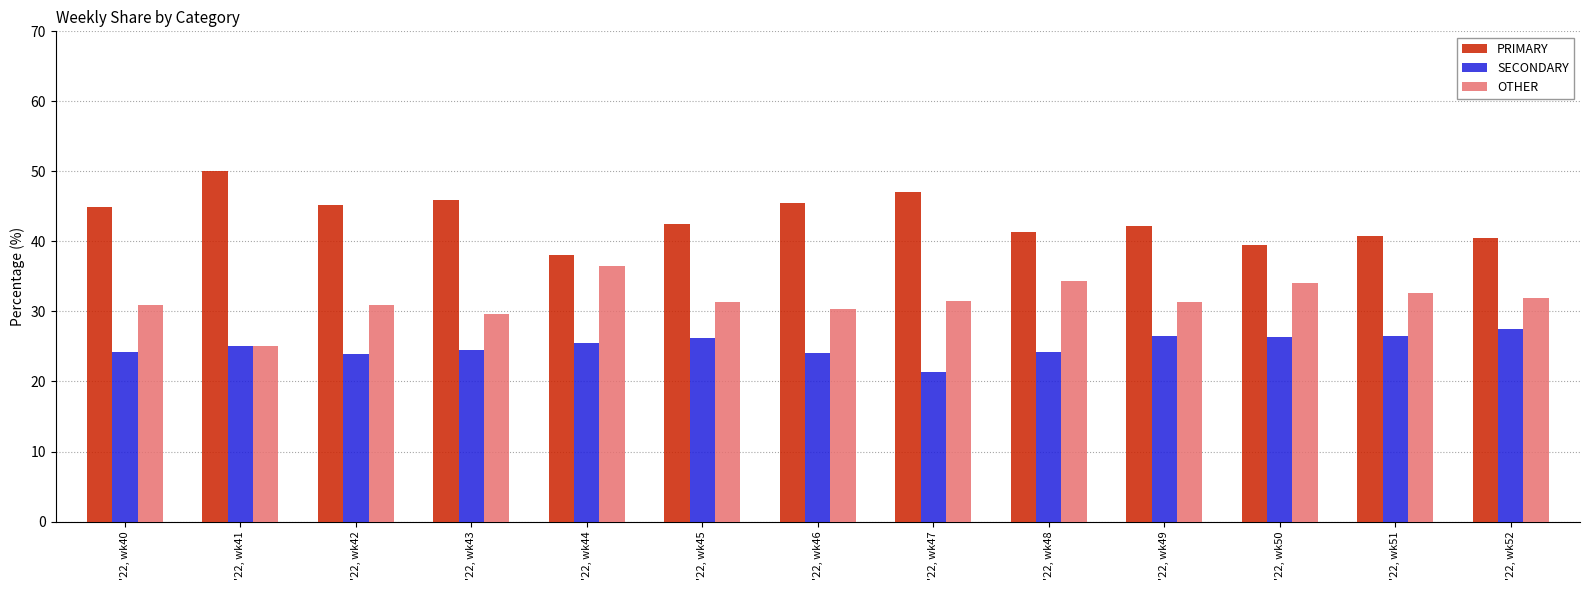

What is the average value of the OTHER series?

31.6